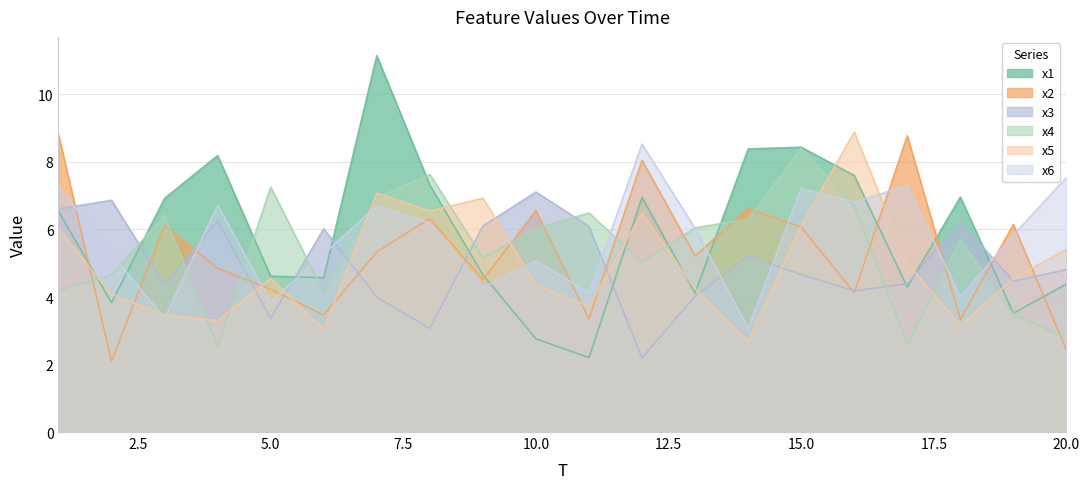

What is the sum of the x2 values at 2 and 20?

4.5